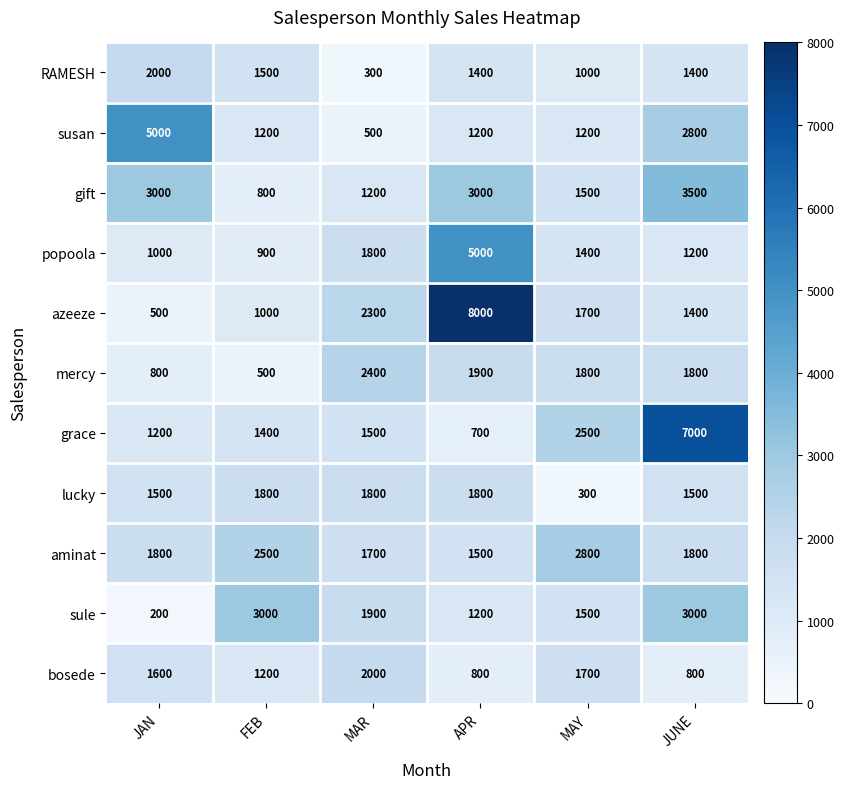

Between JAN and JUNE, which series saw the biggest shift?

grace